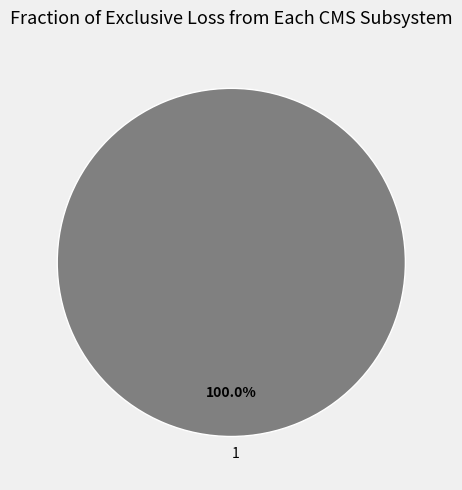

Rank the categories by value from lowest to highest.

1